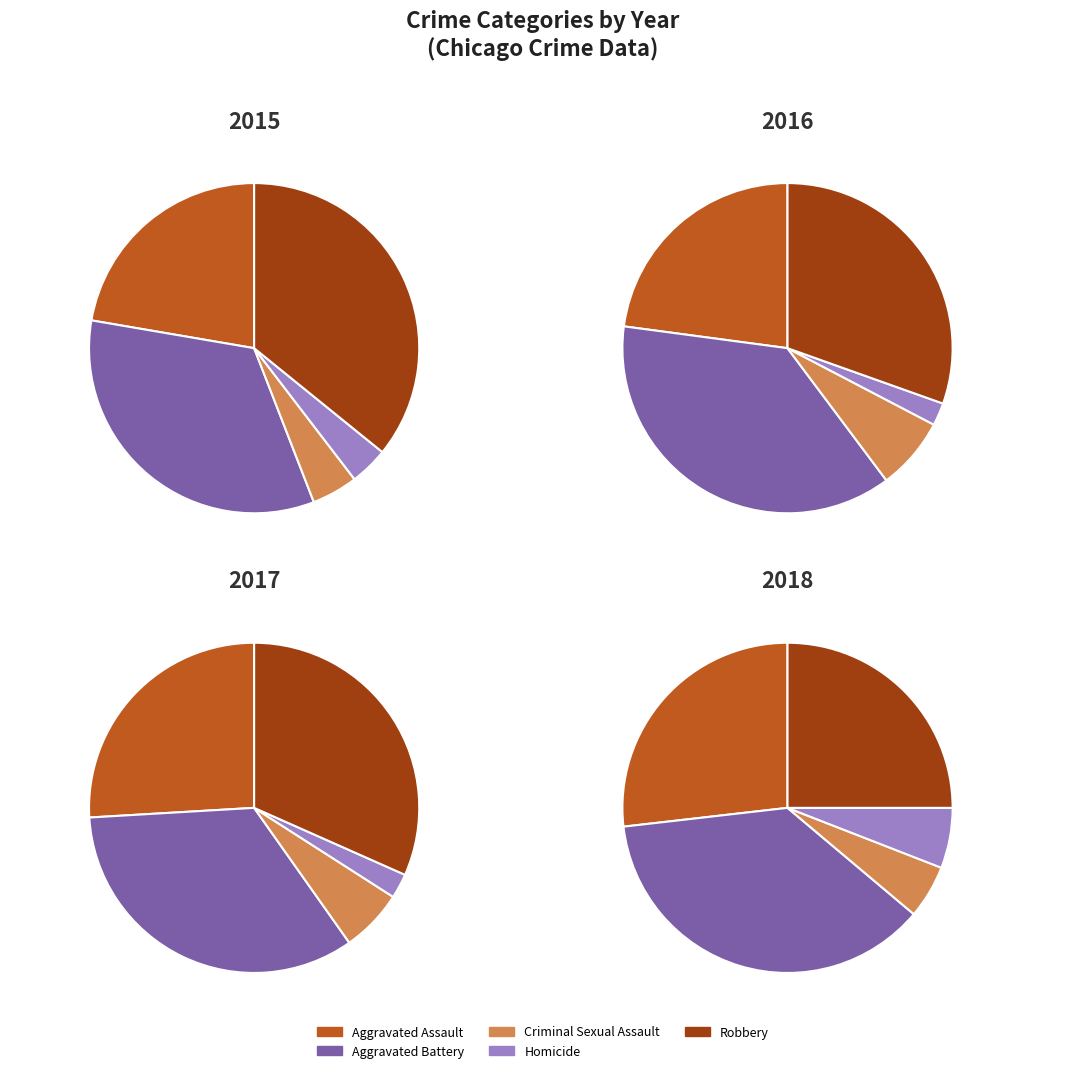

To the nearest percent, what is the combined percentage of Robbery and Criminal Sexual Assault?

40%